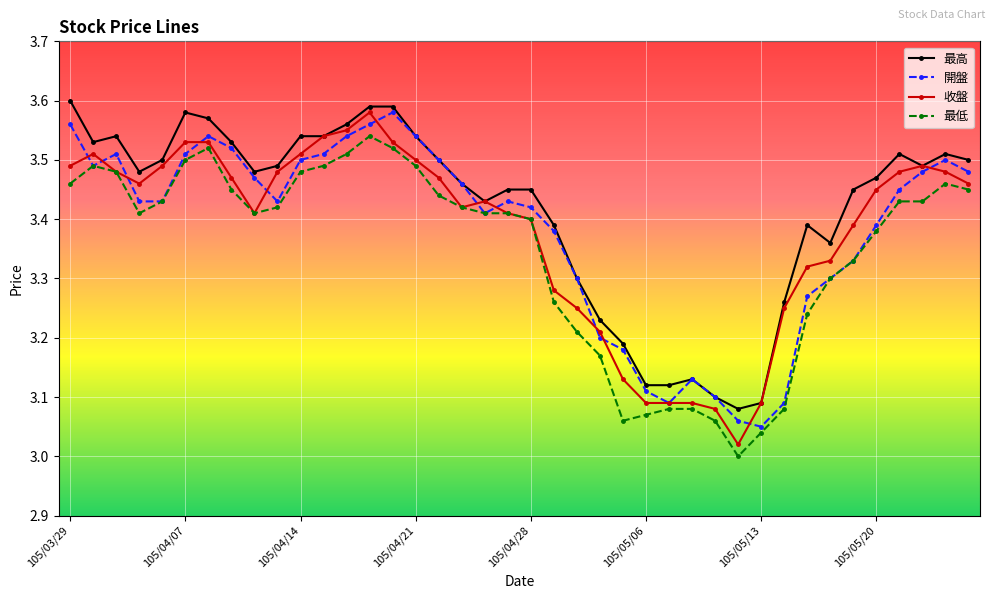

True or false: 開盤 has more than 0 interior local peaks.

True